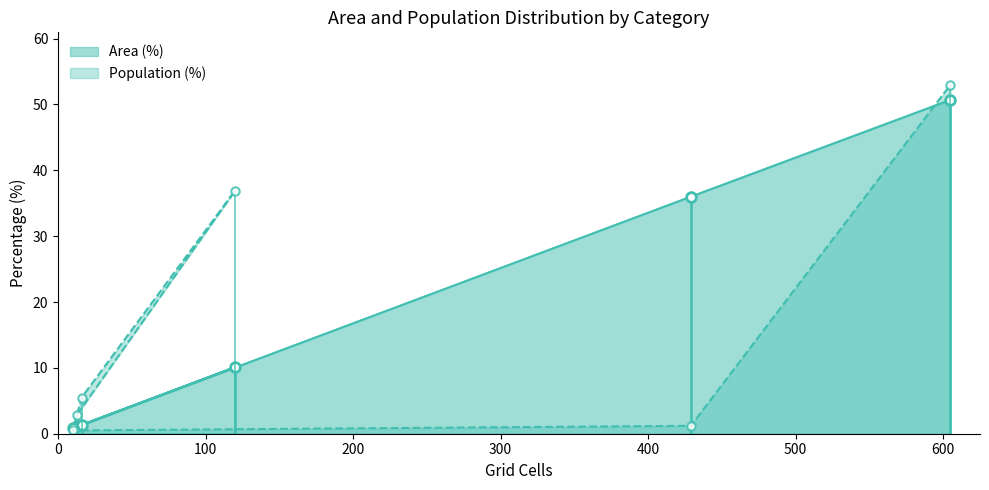

True or false: Population (%) and Area (%) cross at least once.

True